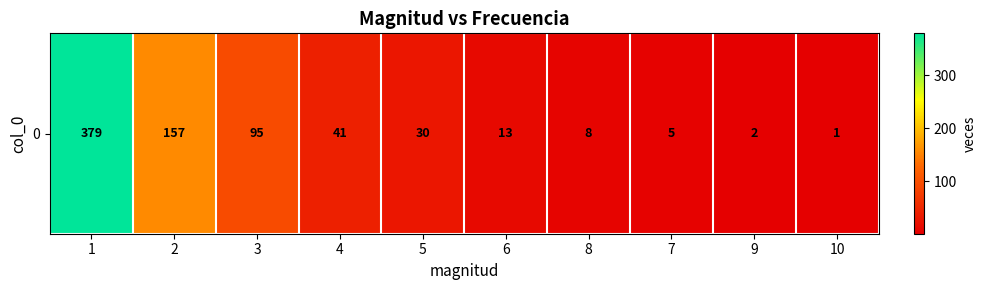

Is it true that the value at 8 is 8?

True